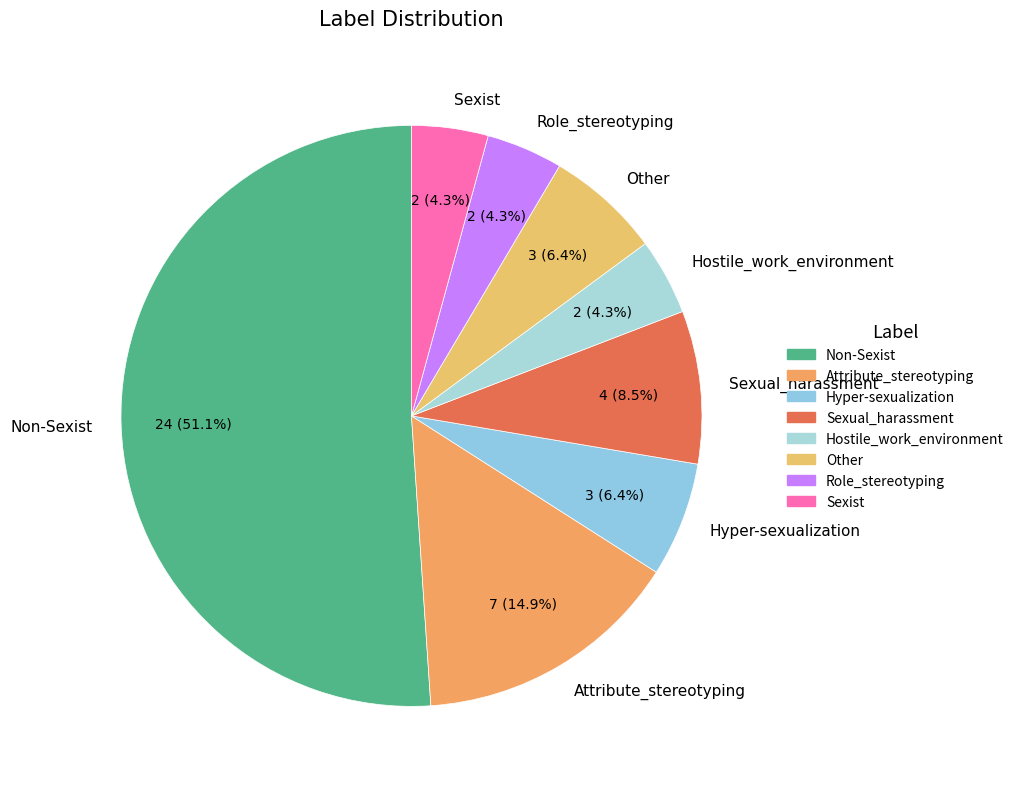

Combined, do Role_stereotyping and Sexual_harassment account for over 50%?

No